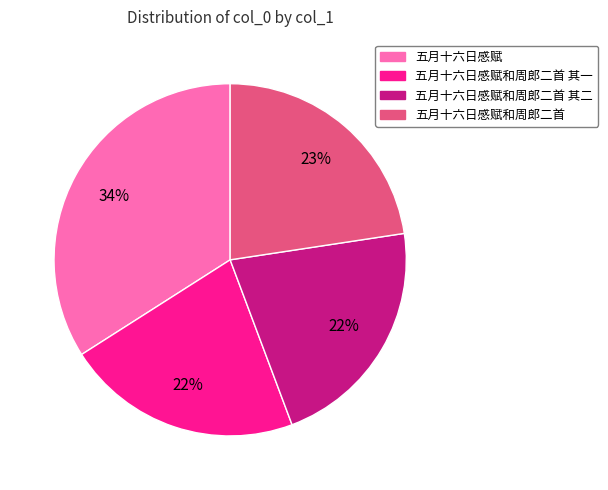

Count the number of slices in the pie.

4